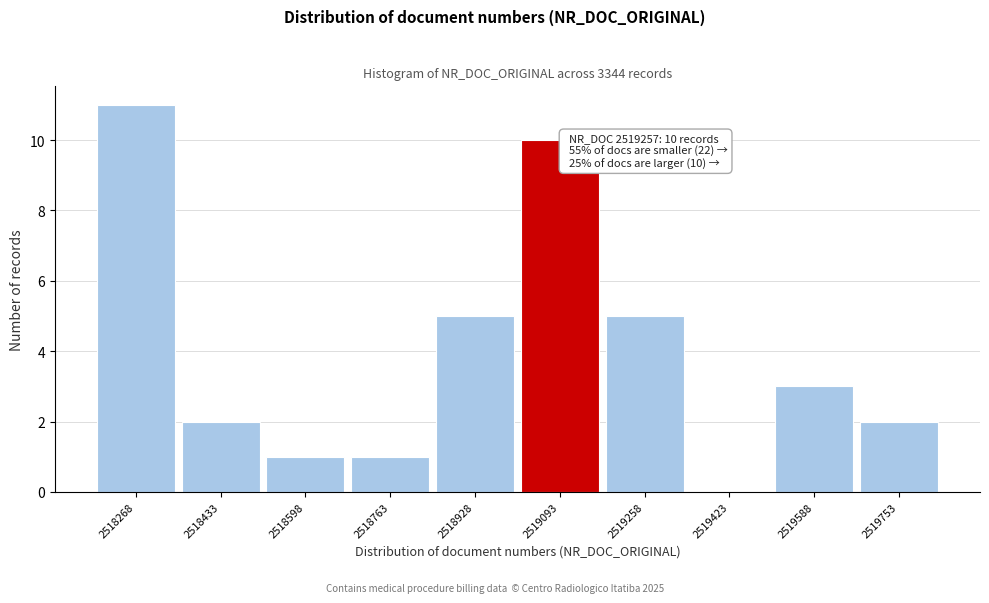

Reading left to right, extract all data points from this chart.

2518268=11	2518433=2	2518598=1	2518763=1	2518928=5	2519093=10	2519258=5	2519423=0	2519588=3	2519753=2